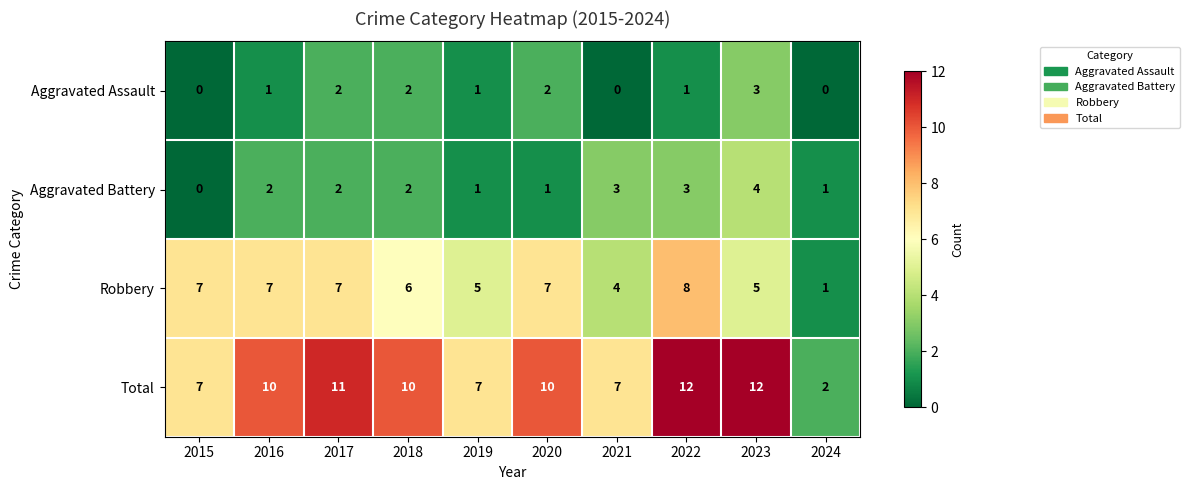

What is the total value across all series at 2018?

20